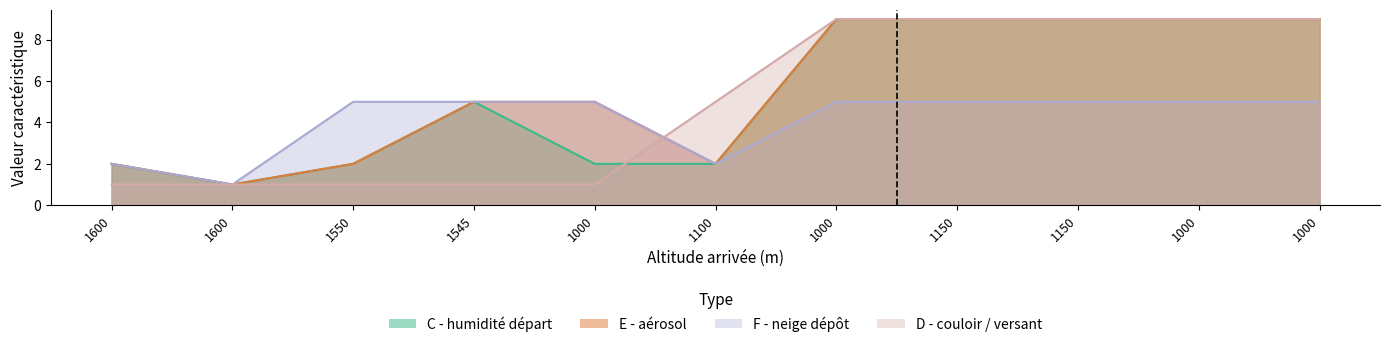

True or false: aerosol has more than 2 points higher than both neighbors.

False